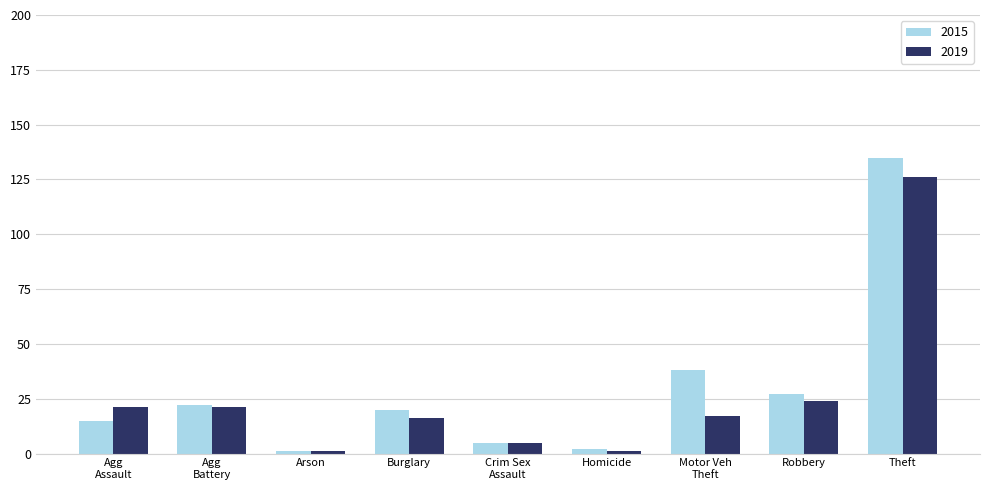

At how many categories does at least one series exceed 17?

6